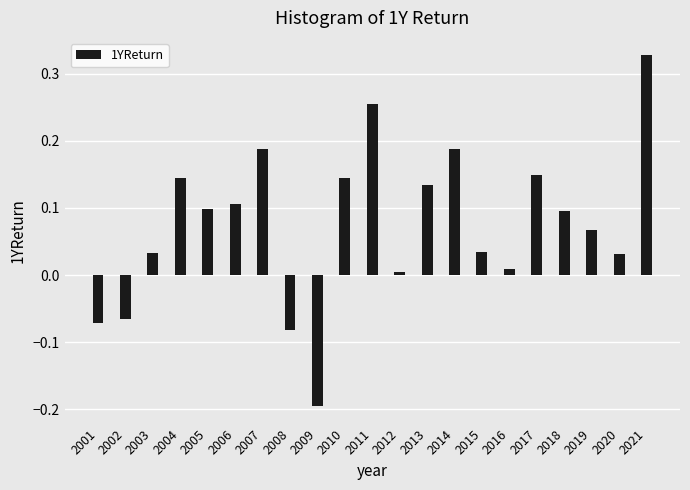

Which label corresponds to the smallest value in the chart?

2009